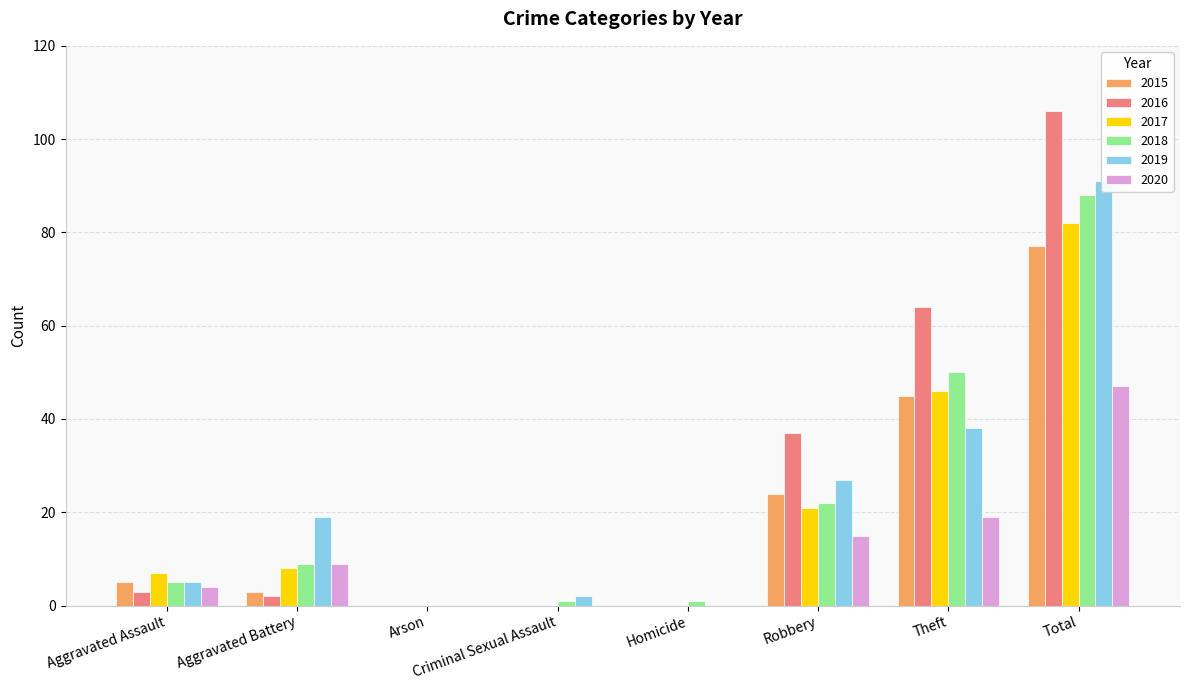

What position from the left is Total?

8